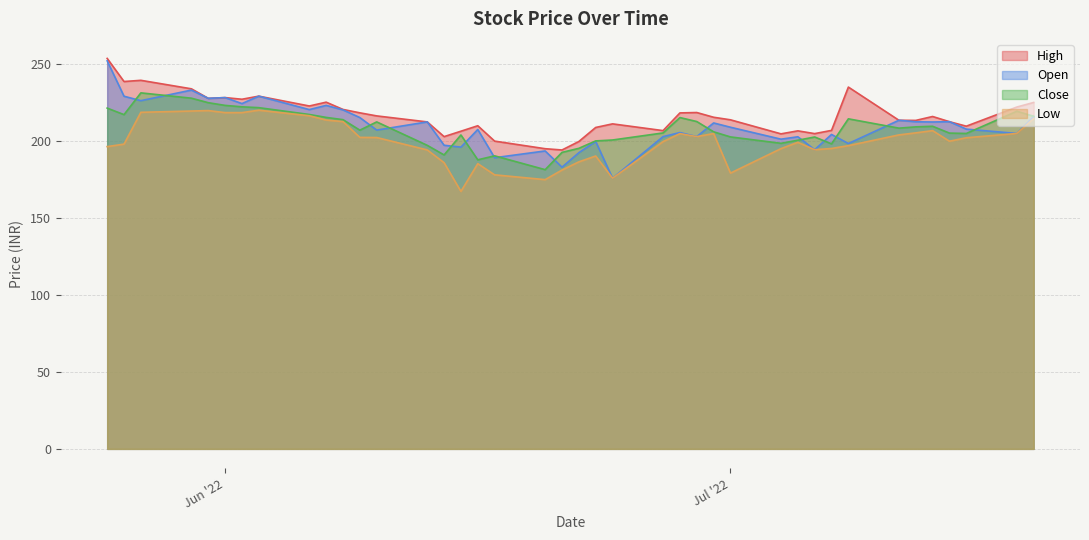

How many lines are shown in the chart?

4